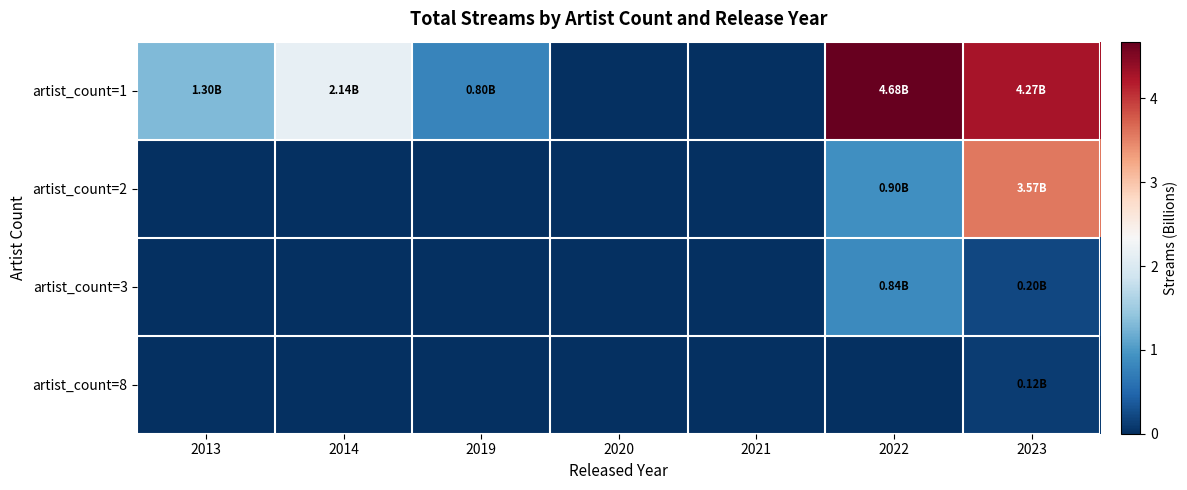

How many distinct data groups are displayed?

4